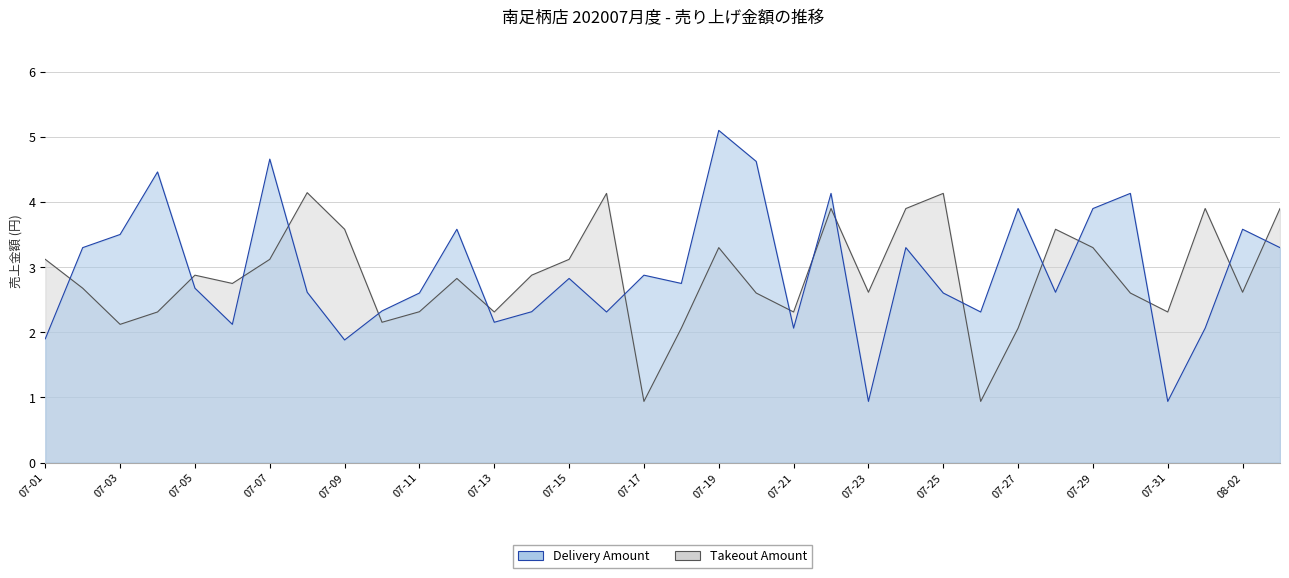

Does the chart have visible grid lines?

Yes